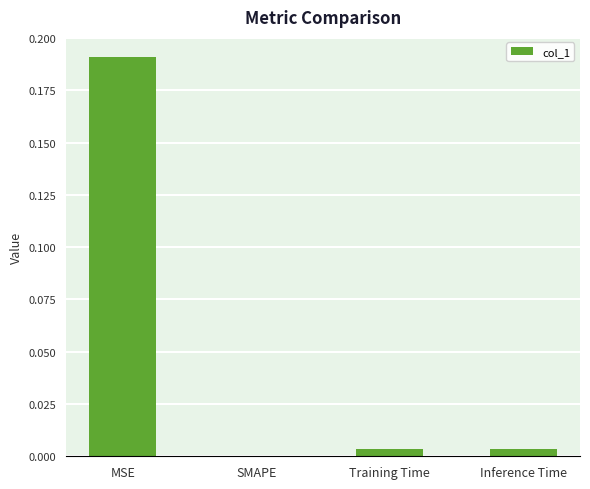

Which label corresponds to the largest value in the chart?

MSE